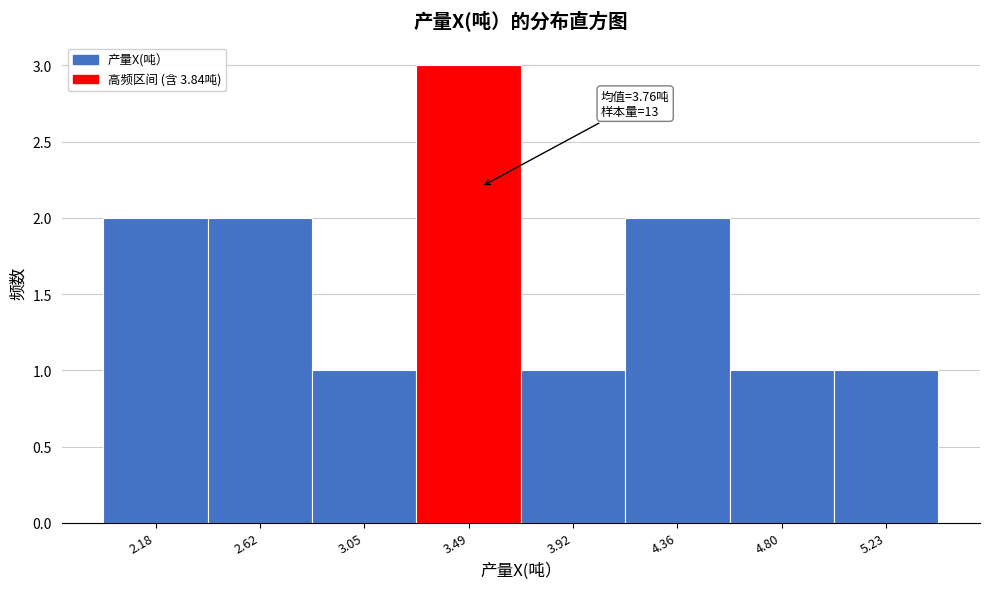

Reading left to right, extract all data points from this chart.

2	2	1	3	1	2	1	1